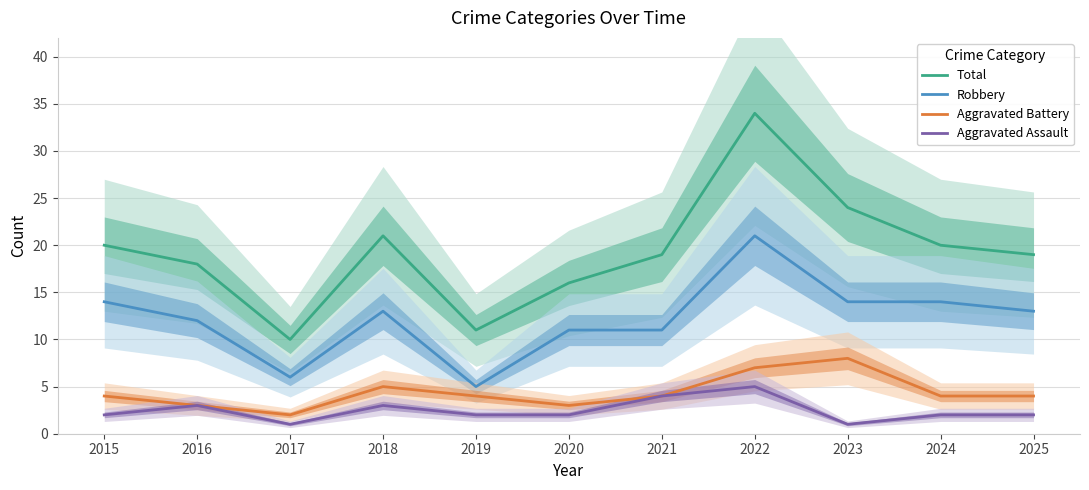

What is the sum of all Total values?

212